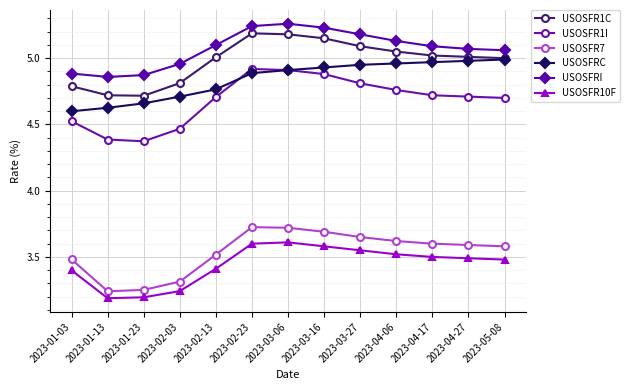

What is the difference between the highest and lowest values at 2023-04-27?

1.6